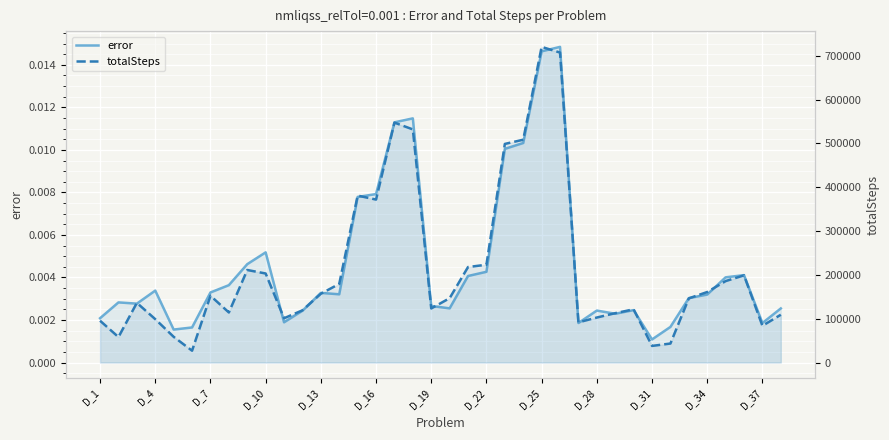

What position from the left is 29?

30